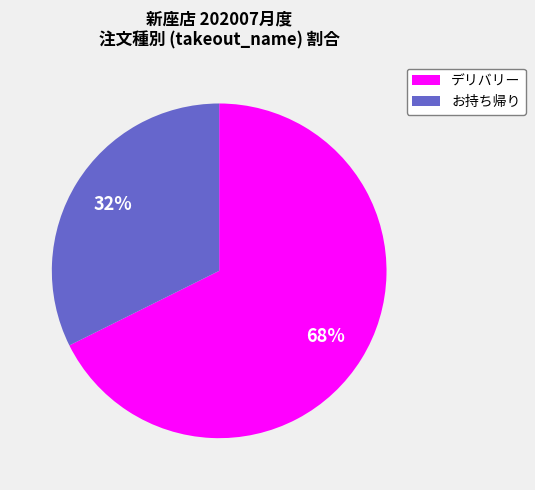

Which has a higher value, お持ち帰り or デリバリー?

デリバリー